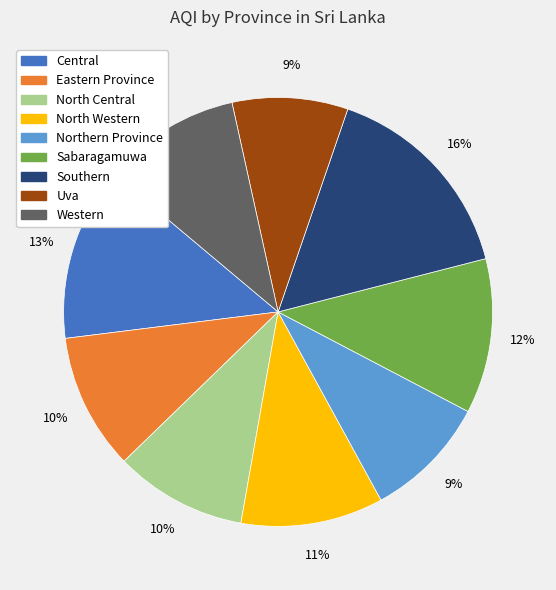

Which has a higher value, North Western or Southern?

Southern